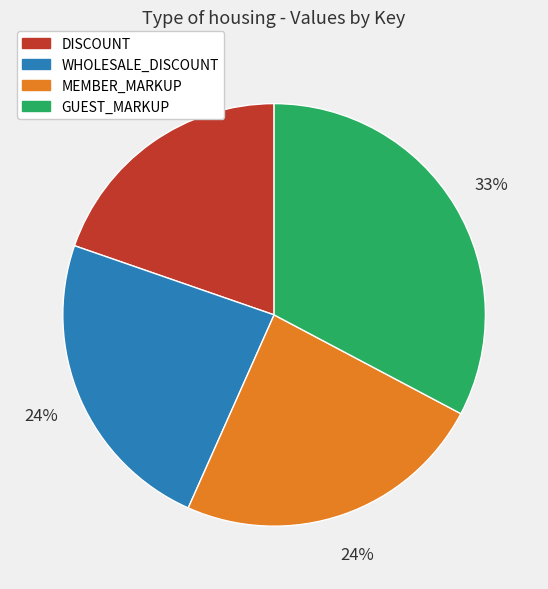

The GUEST_MARKUP slice represents 33% of the pie. True or false?

True